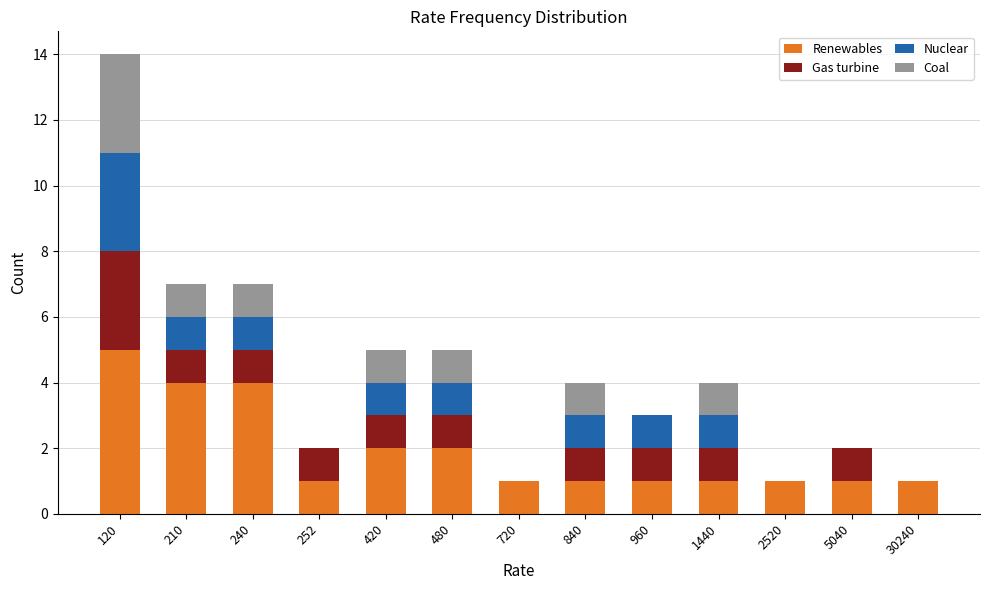

The value of Renewables at 480 is 1. True or false?

False